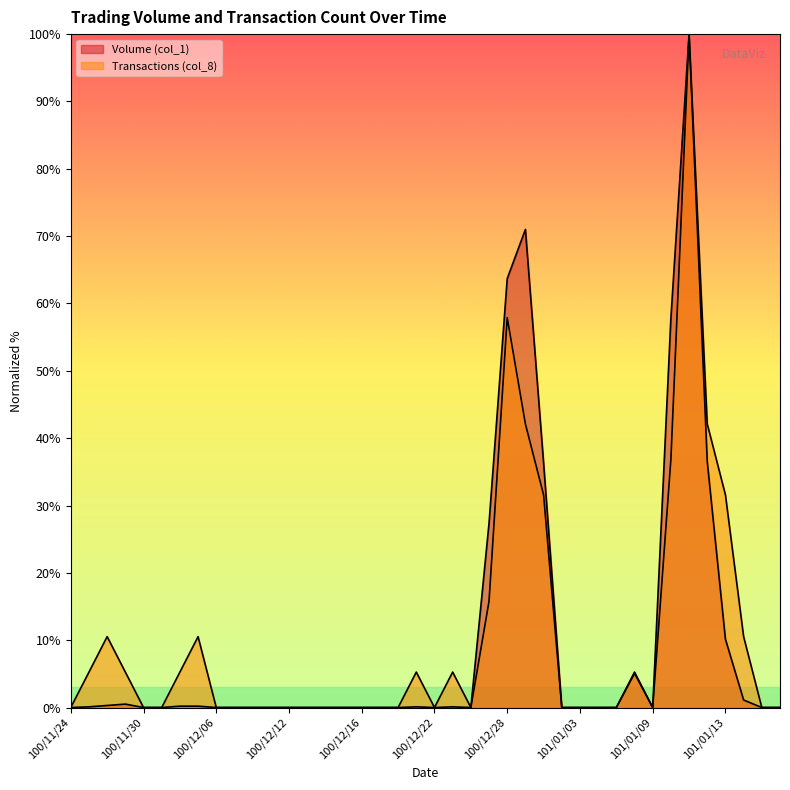

What is the sum of all Transactions (col_8) values?

421.1